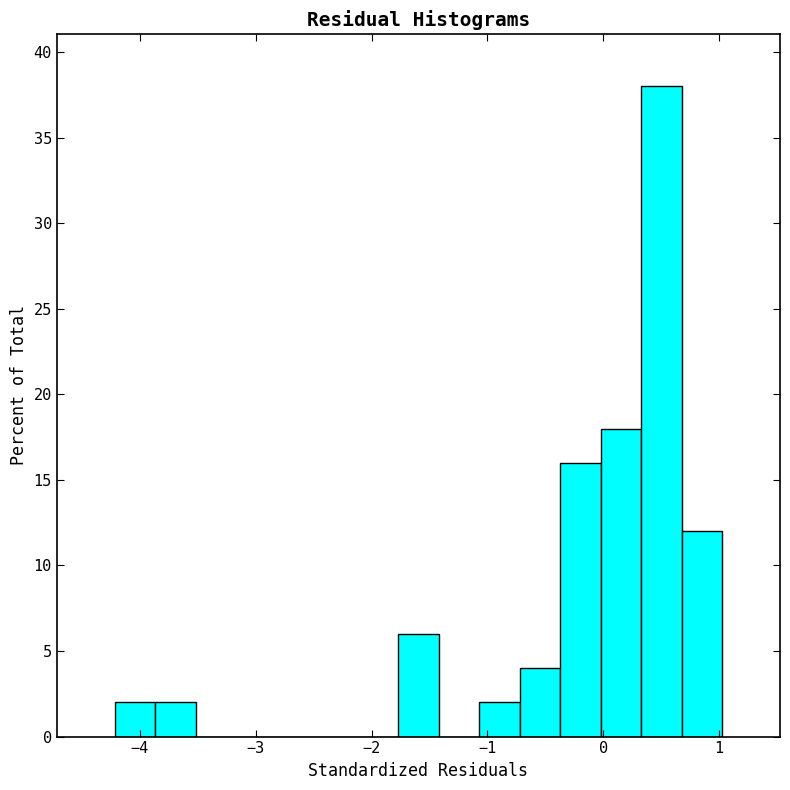

Read against the x-axis, roughly where is the centre of the tallest bar?

0.5